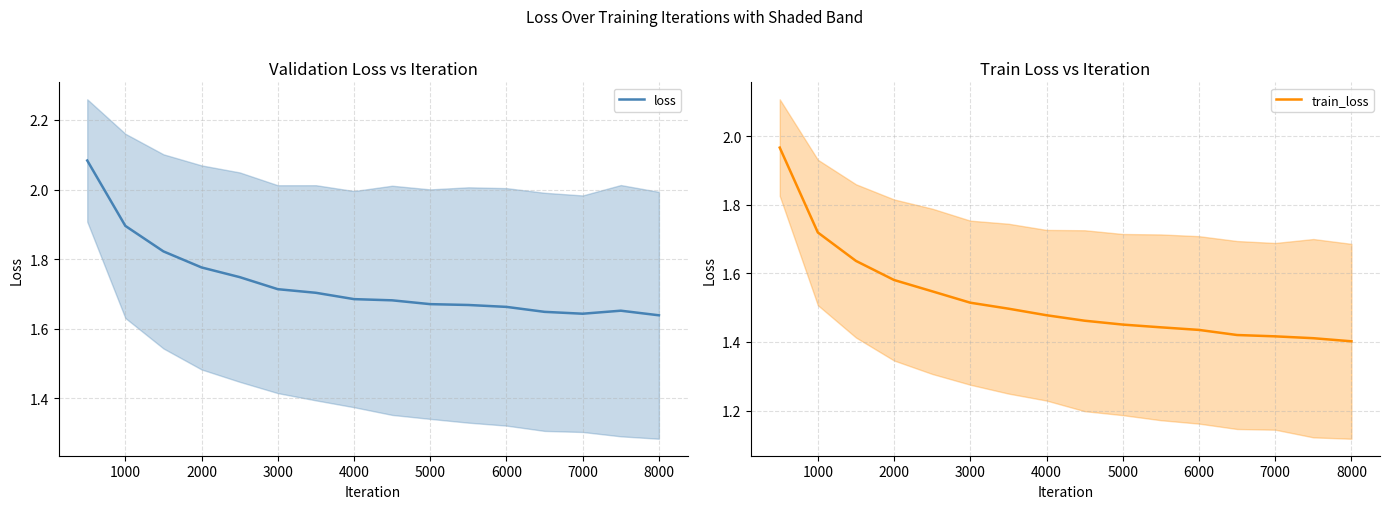

What is the difference between the maximum and minimum values in the loss series?

0.4